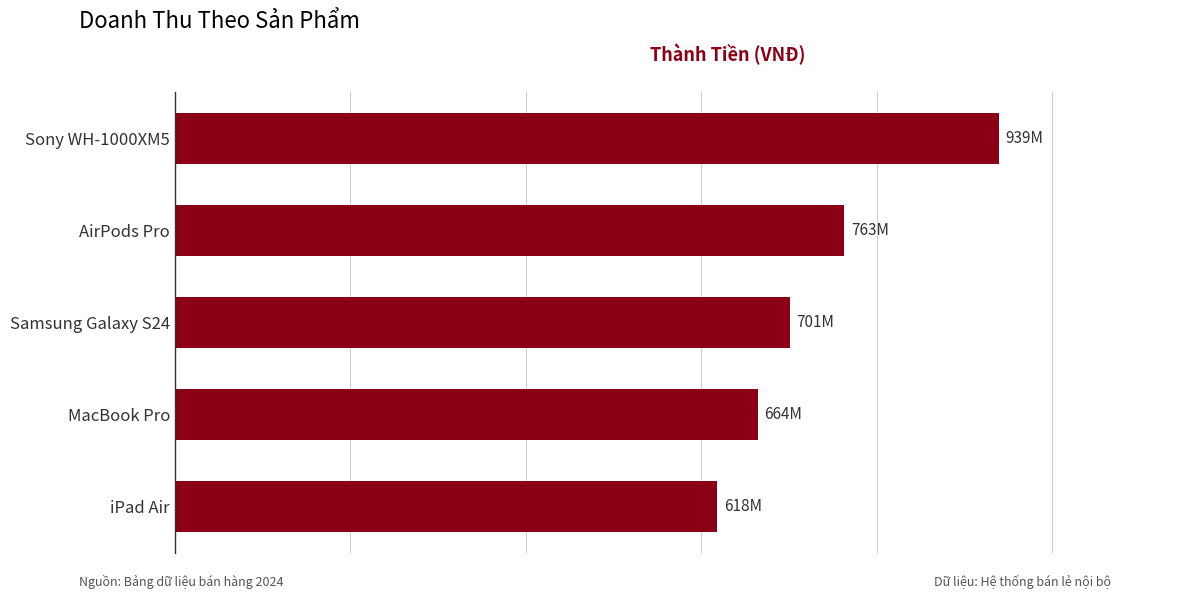

List the labels in order of value, smallest first.

iPad Air, MacBook Pro, Samsung Galaxy S24, AirPods Pro, Sony WH-1000XM5